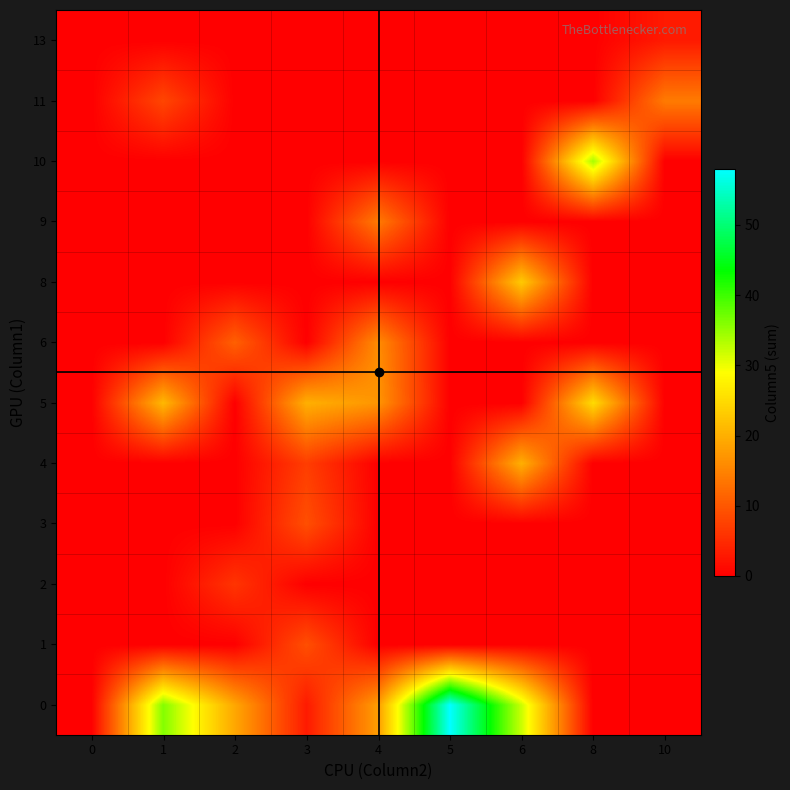

Count the number of categories in the chart.

9